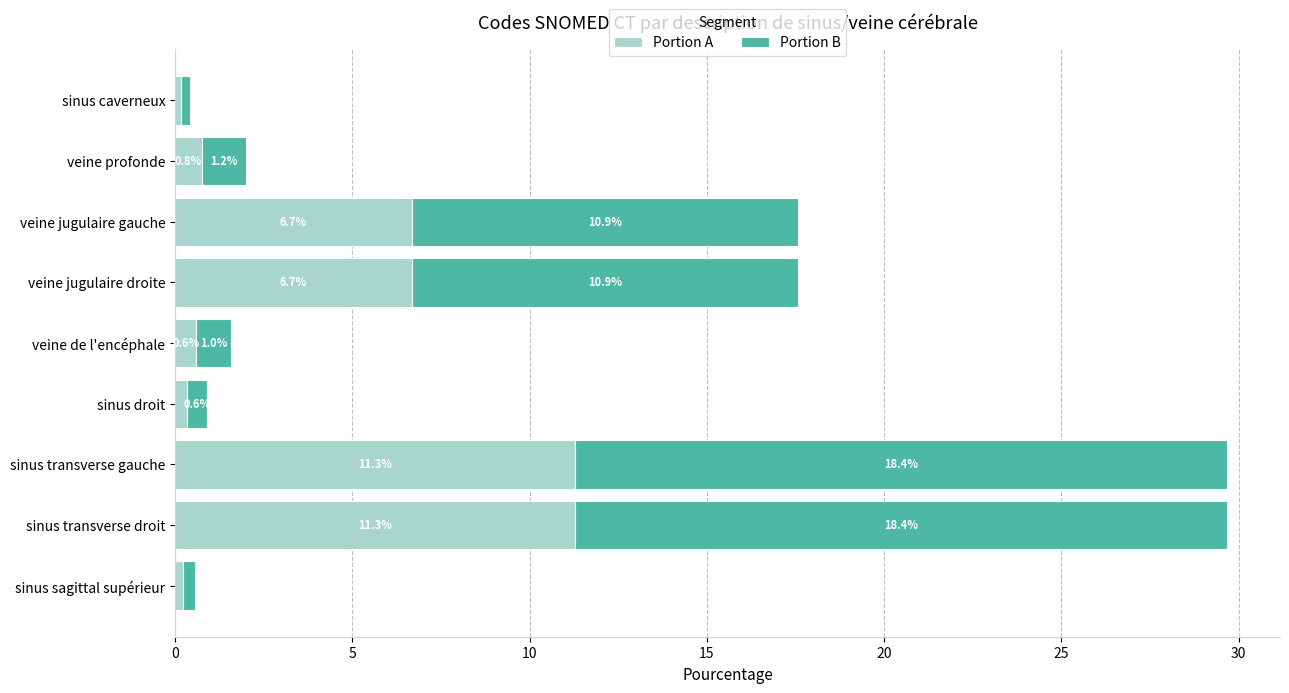

The Portion A series shows 6.7 at veine jugulaire gauche. True or false?

True